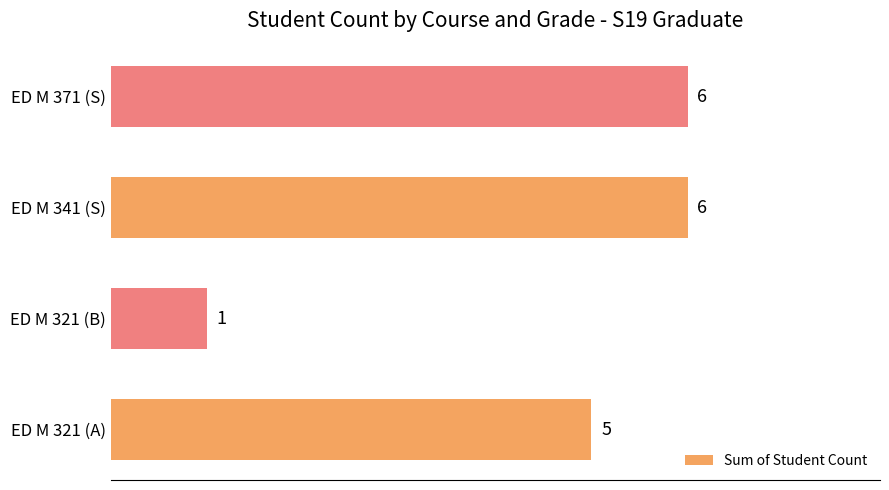

Which label corresponds to the smallest value in the chart?

ED M 321 (B)